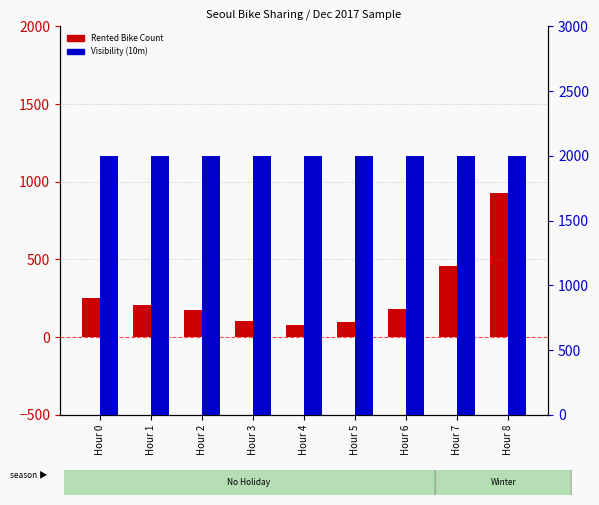

Reading right to left, extract all data points from this chart.

Rented Bike Count: 930	460	181	100	78	107	173	204	254
Visibility (10m): 2000	2000	2000	2000	2000	2000	2000	2000	2000